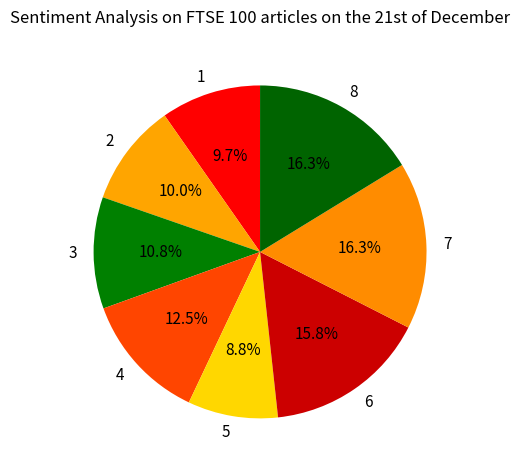

What percentage is the 8 slice, to the nearest percent?

16%